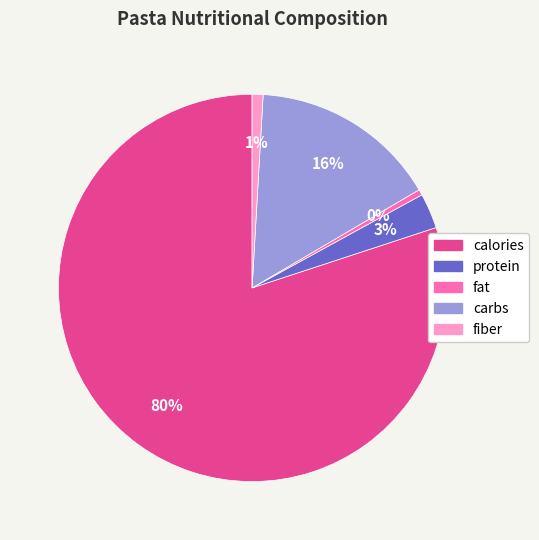

What is the majority slice?

calories